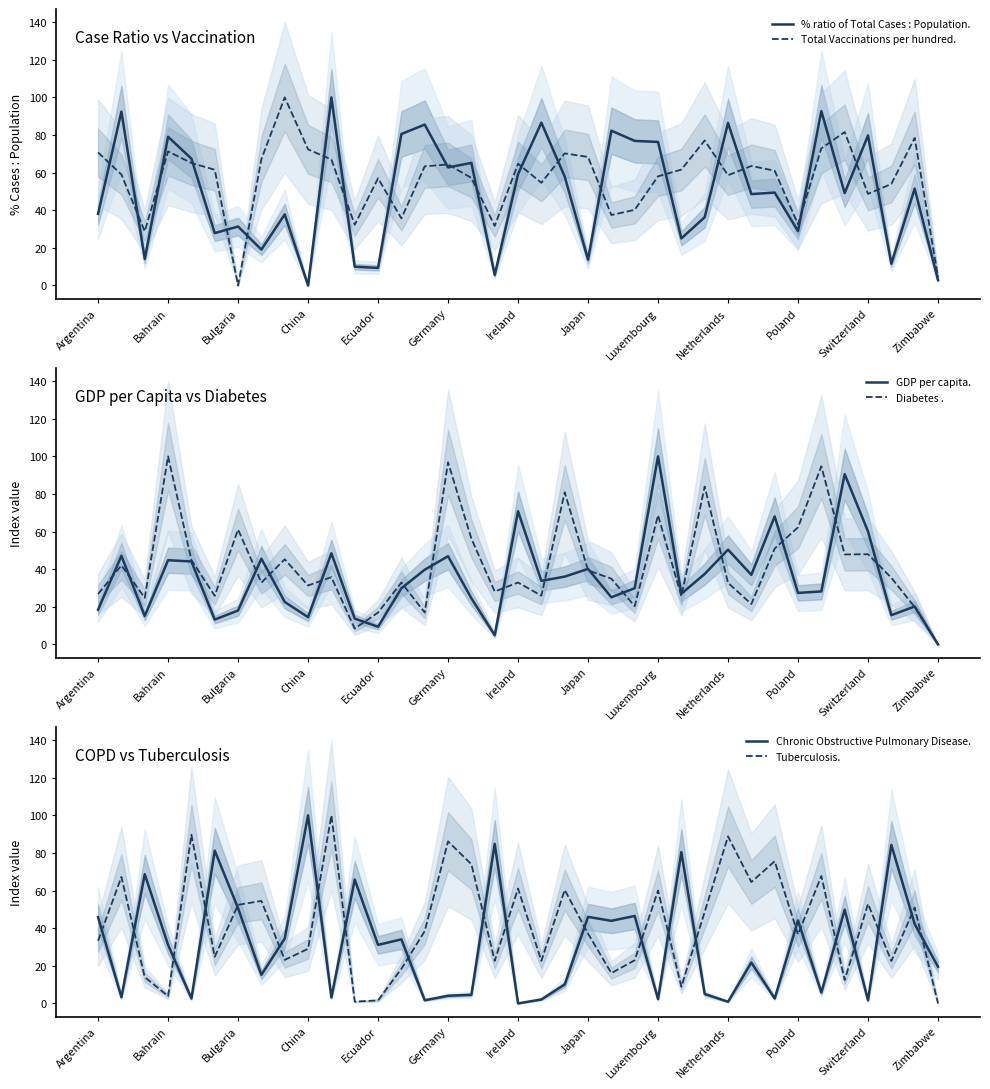

Which has a higher value, 35 or Poland?

Poland